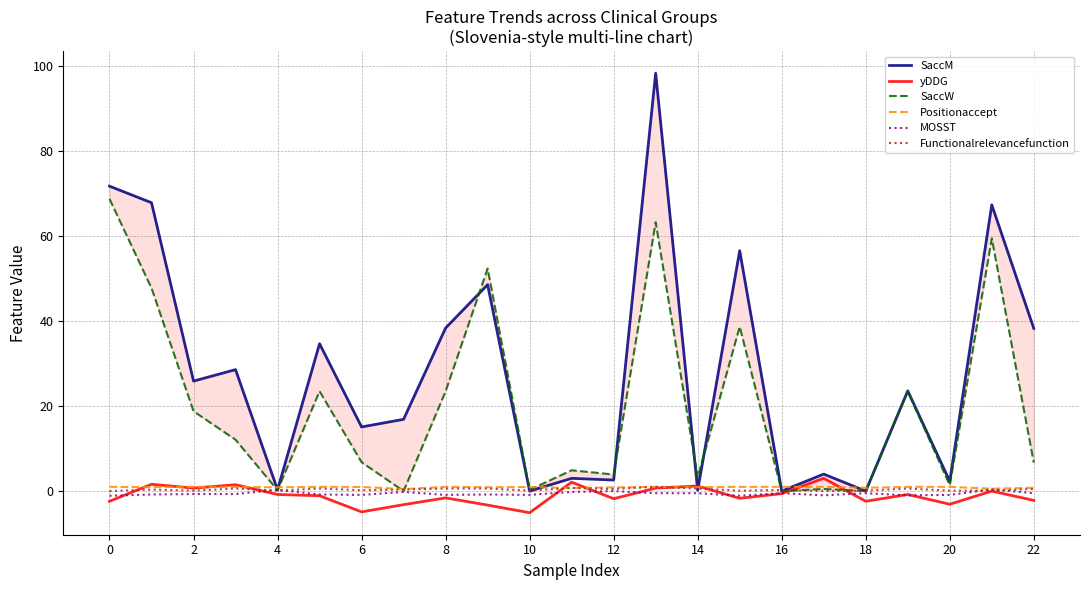

What is the difference between the maximum and minimum values in the yDDG series?

8.1